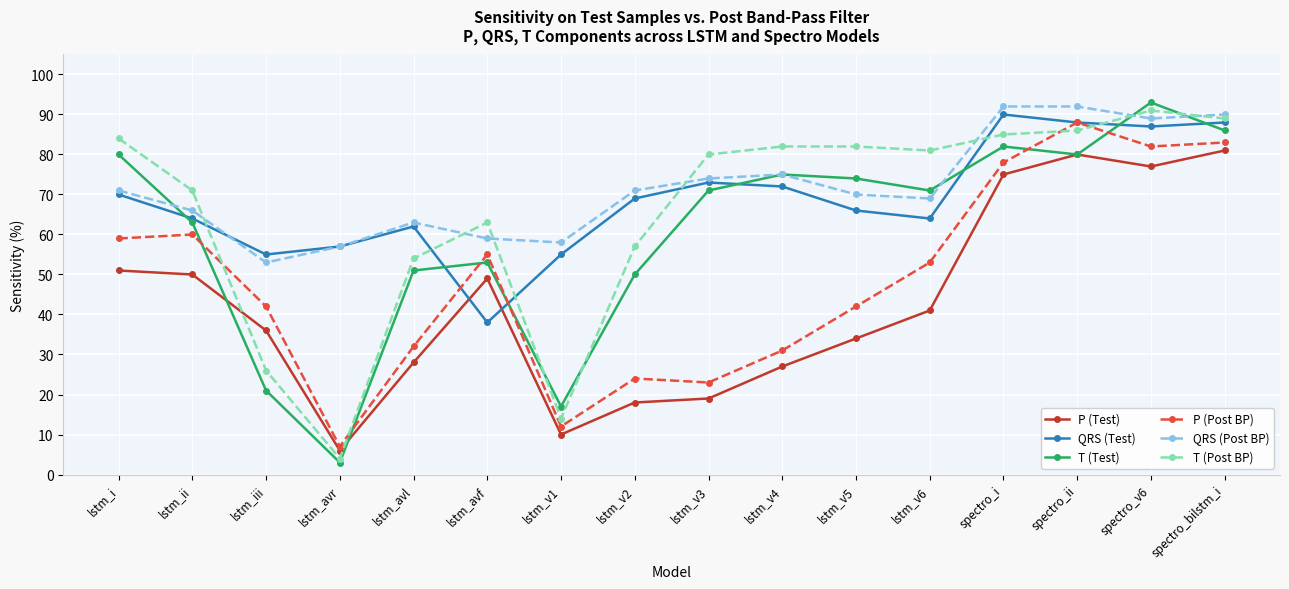

What is the maximum value for QRS (Test)?

90